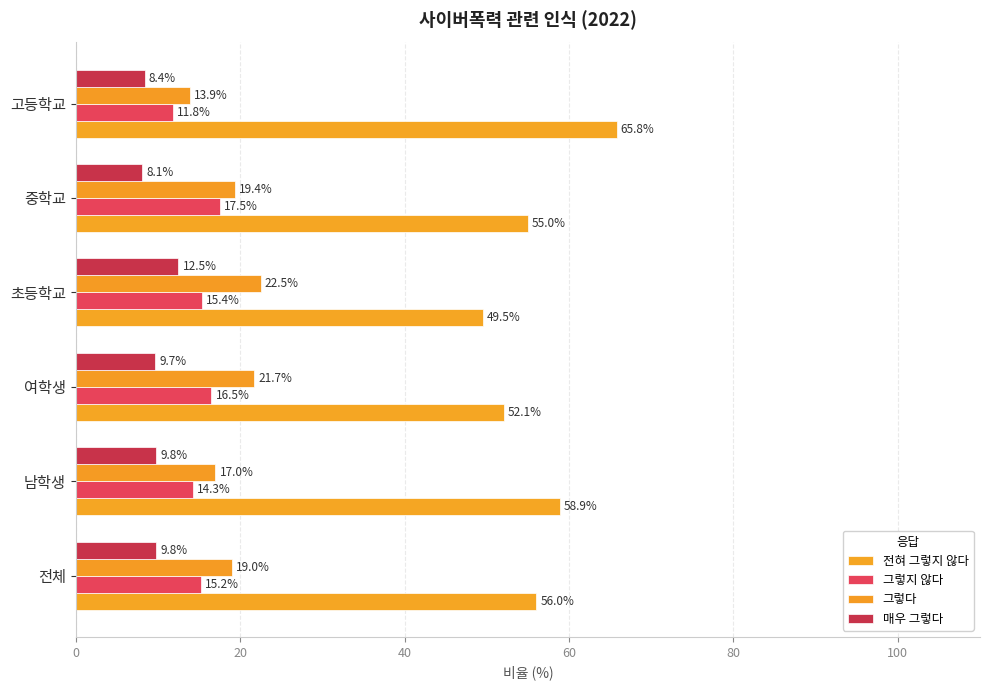

At how many categories does at least one series exceed 49?

6